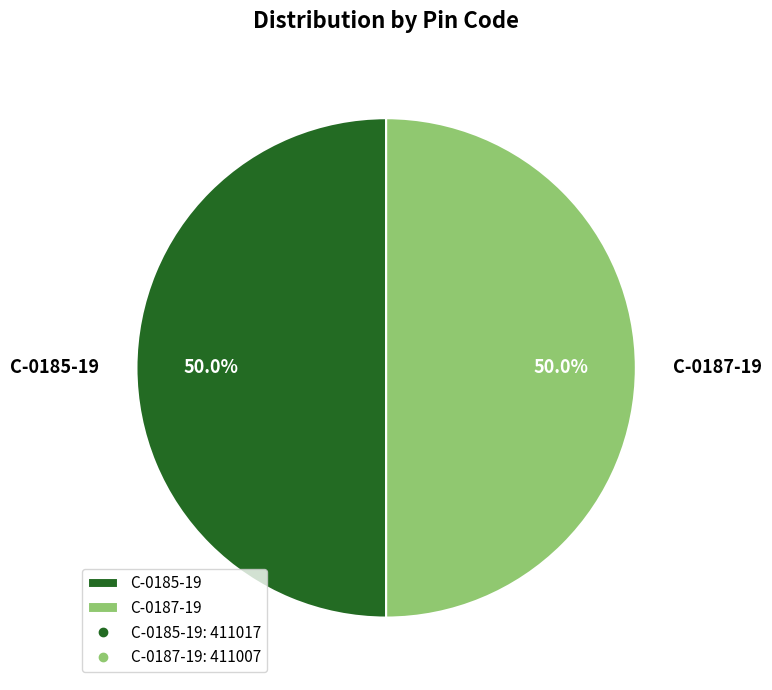

What percentage is NOT represented by C-0185-19?

50.0%